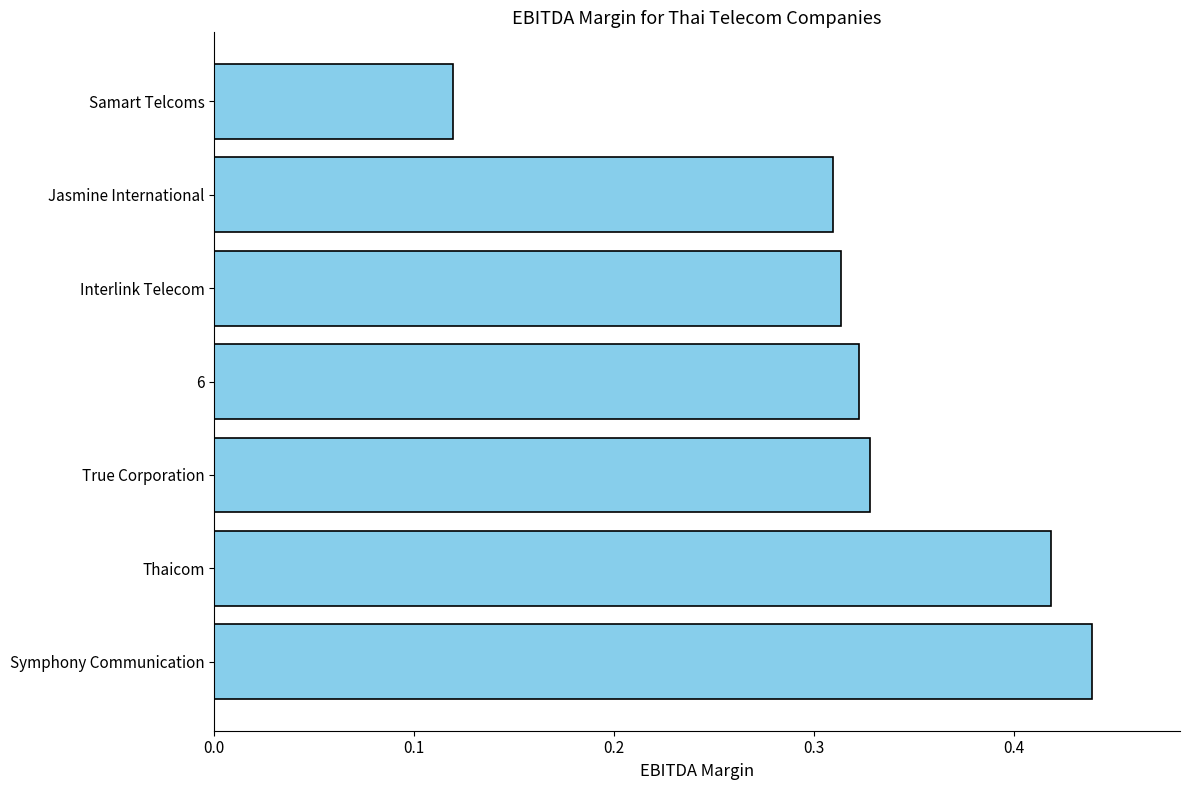

The chart shows a value of 0.1 at 6. True or false?

False